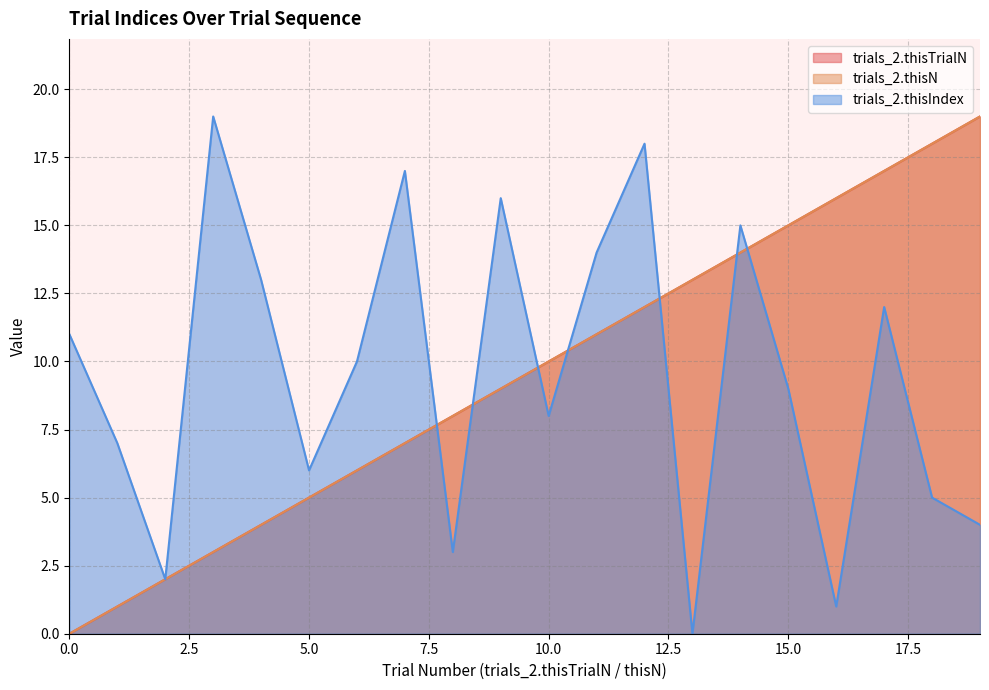

Reading left to right, transcribe all the data shown in this chart.

trials_2.thisTrialN: 0=0	1=1	2=2	3=3	4=4	5=5	6=6	7=7	8=8	9=9	10=10	11=11	12=12	13=13	14=14	15=15	16=16	17=17	18=18	19=19
trials_2.thisN: 0=0	1=1	2=2	3=3	4=4	5=5	6=6	7=7	8=8	9=9	10=10	11=11	12=12	13=13	14=14	15=15	16=16	17=17	18=18	19=19
trials_2.thisIndex: 0=11	1=7	2=2	3=19	4=13	5=6	6=10	7=17	8=3	9=16	10=8	11=14	12=18	13=0	14=15	15=9	16=1	17=12	18=5	19=4